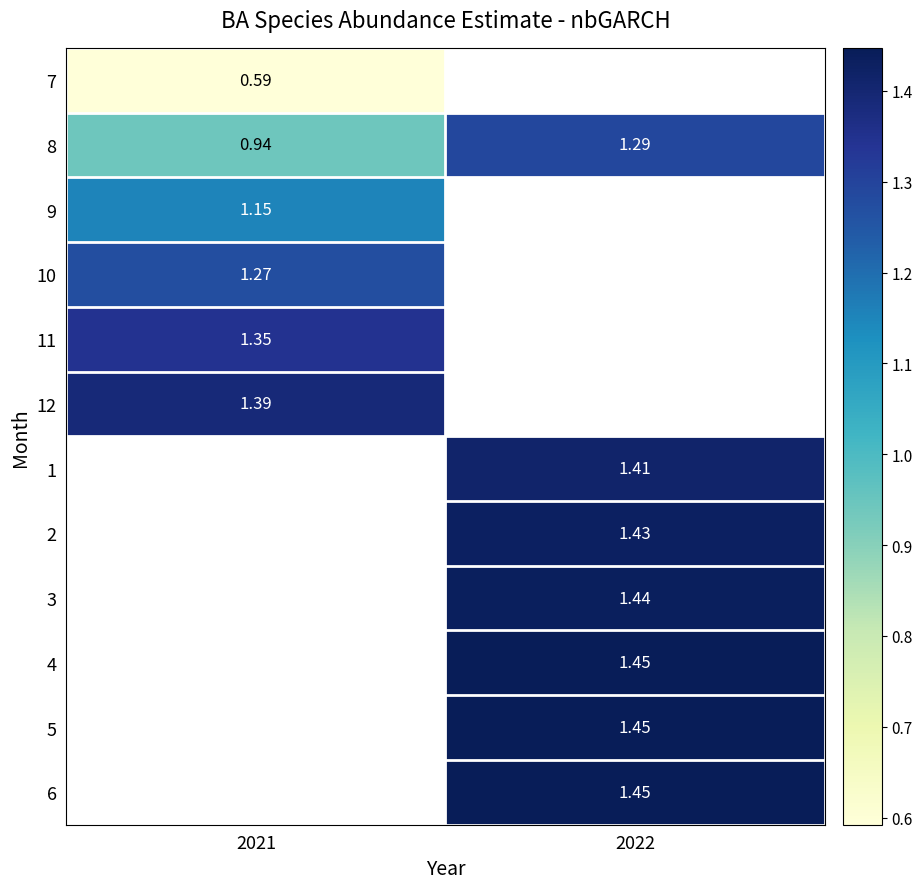

Is the value of 7 at 2021 greater than the value of 2 at 2022?

No